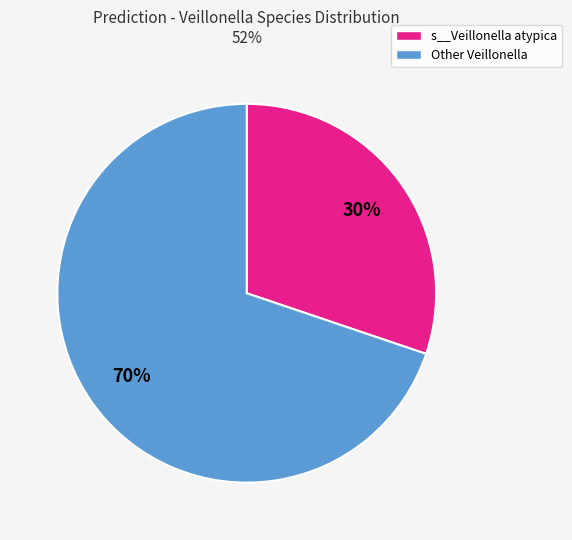

Is it true that s__Veillonella atypica is 18% of the pie?

False